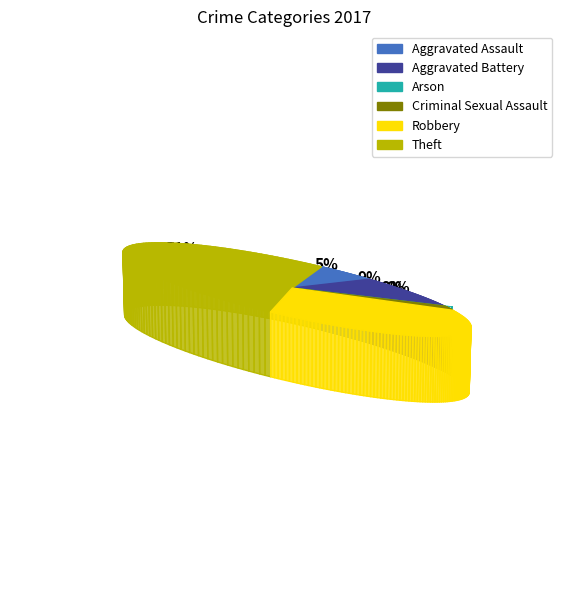

What percentage do Aggravated Battery and Theft together represent?

60.0%